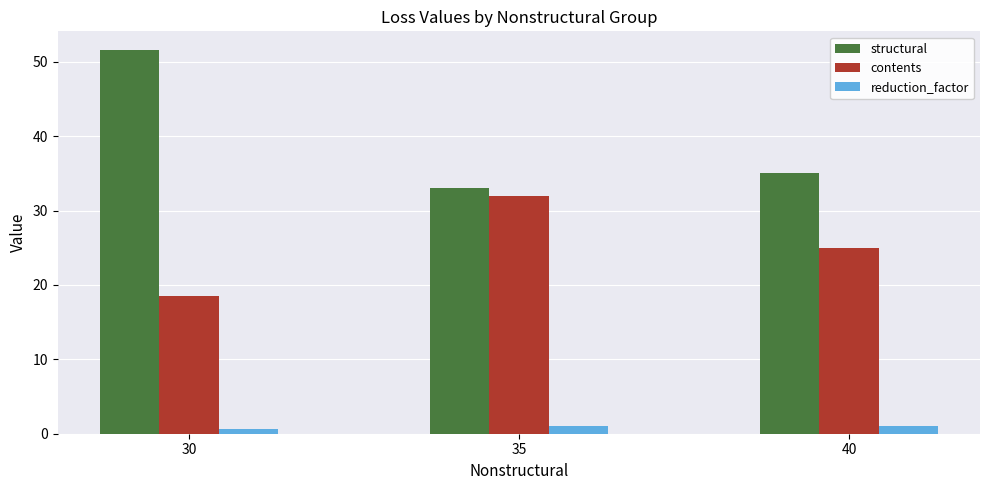

Reading left to right, what are all the values shown in this chart?

structural: 30=51.5	35=33.0	40=35.0
contents: 30=18.5	35=32.0	40=25.0
reduction_factor: 30=0.6	35=1.0	40=1.0